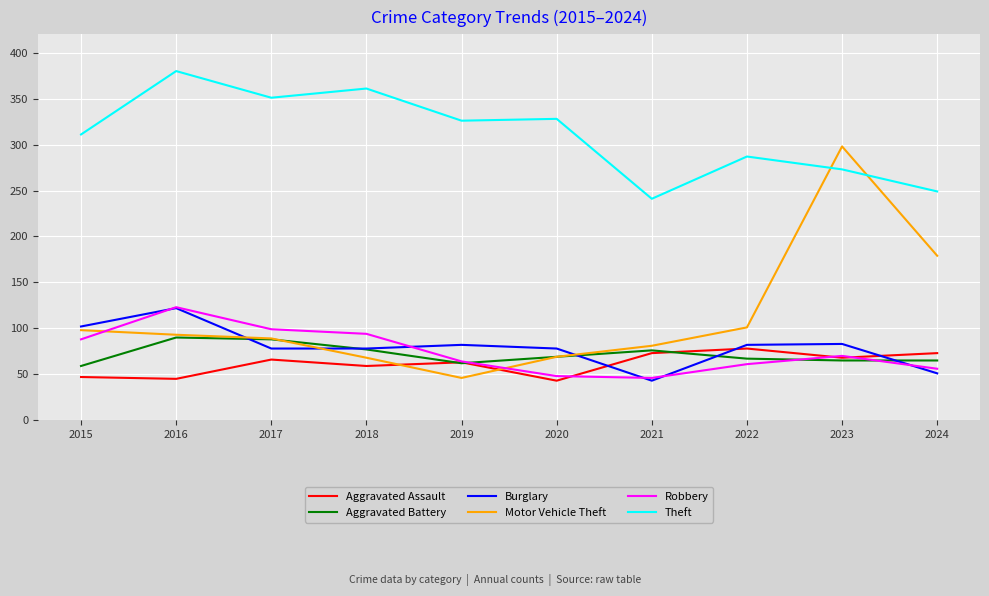

The Aggravated Battery series shows 107 at 2020. True or false?

False